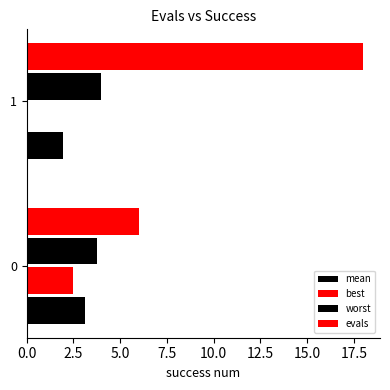

How many categories are shown in the chart?

2